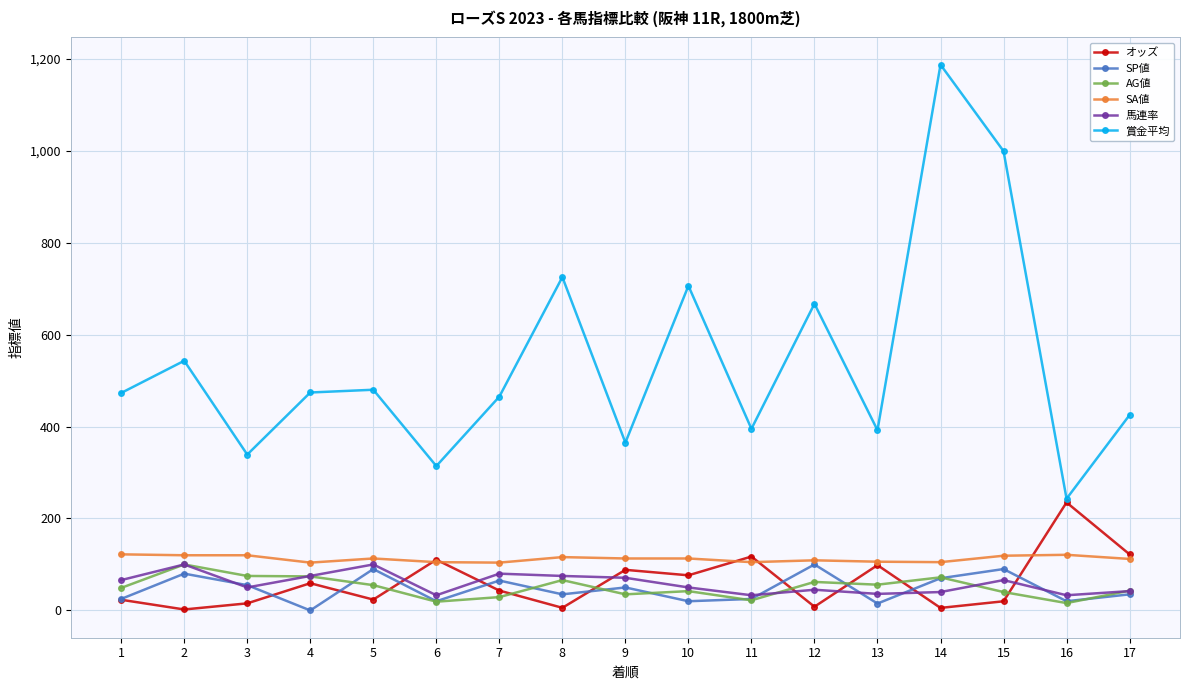

At which category is the sum across all series the highest?

14